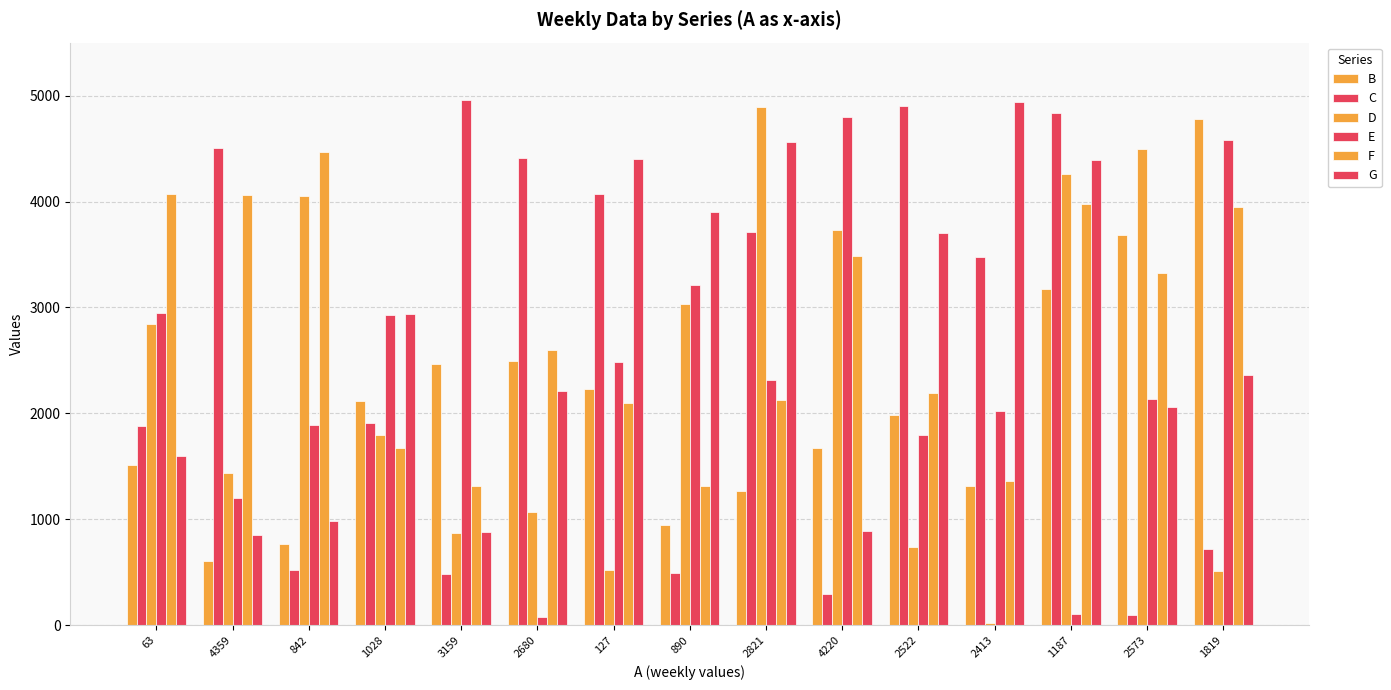

How many categories are shown in the chart?

15